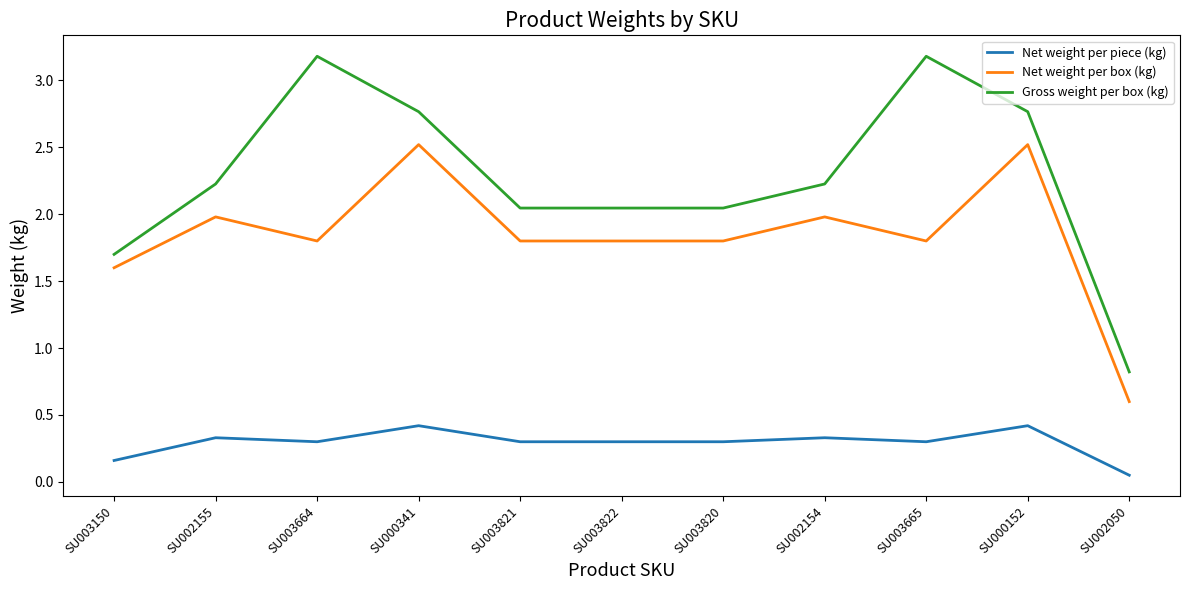

What position from the right is SU003821?

7